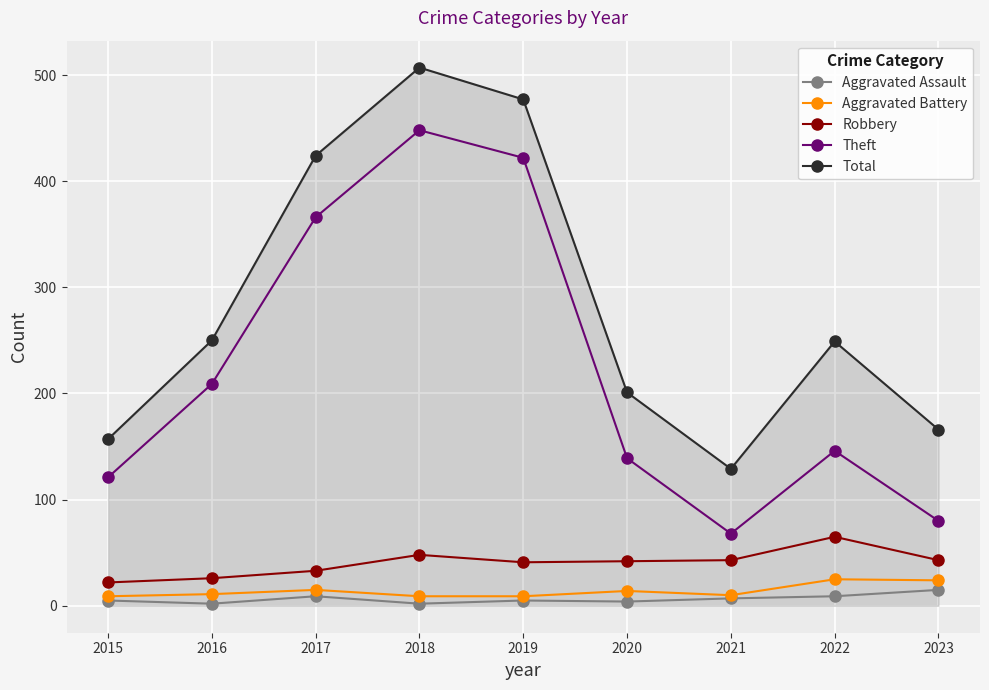

Is the value of Aggravated Battery at 2023 greater than the value of Aggravated Assault at 2021?

Yes